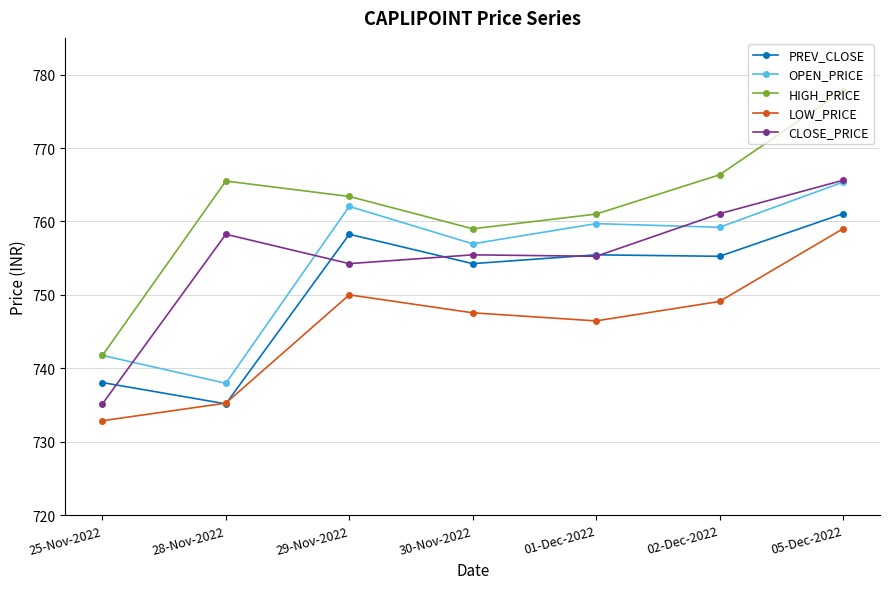

The HIGH_PRICE series shows 391.3 at 28-Nov-2022. True or false?

False